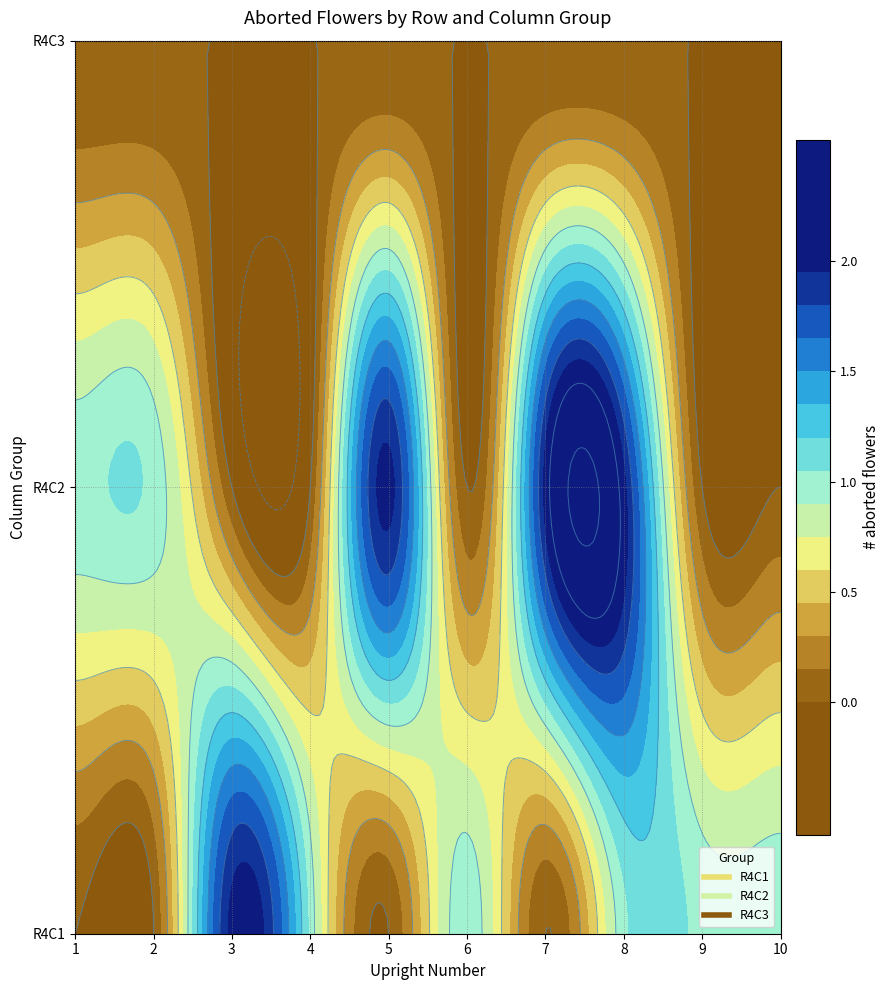

Which series changed the most between 1 and 4?

R4C1